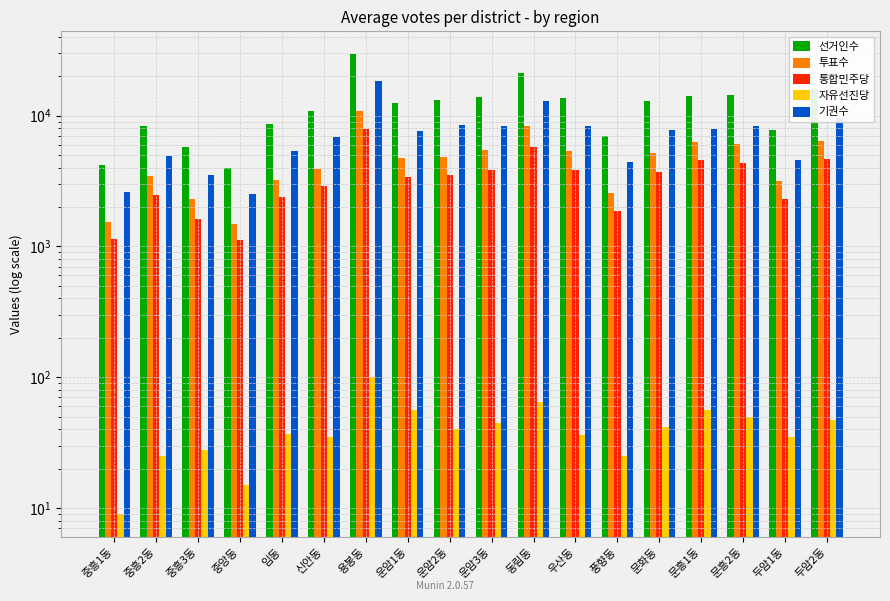

List the labels in order of 통합민주당 value, smallest first.

중앙동, 중흥1동, 중흥3동, 풍향동, 두암1동, 임동, 중흥2동, 신안동, 운암1동, 운암2동, 문화동, 우산동, 운암3동, 문흥2동, 문흥1동, 두암2동, 동림동, 용봉동